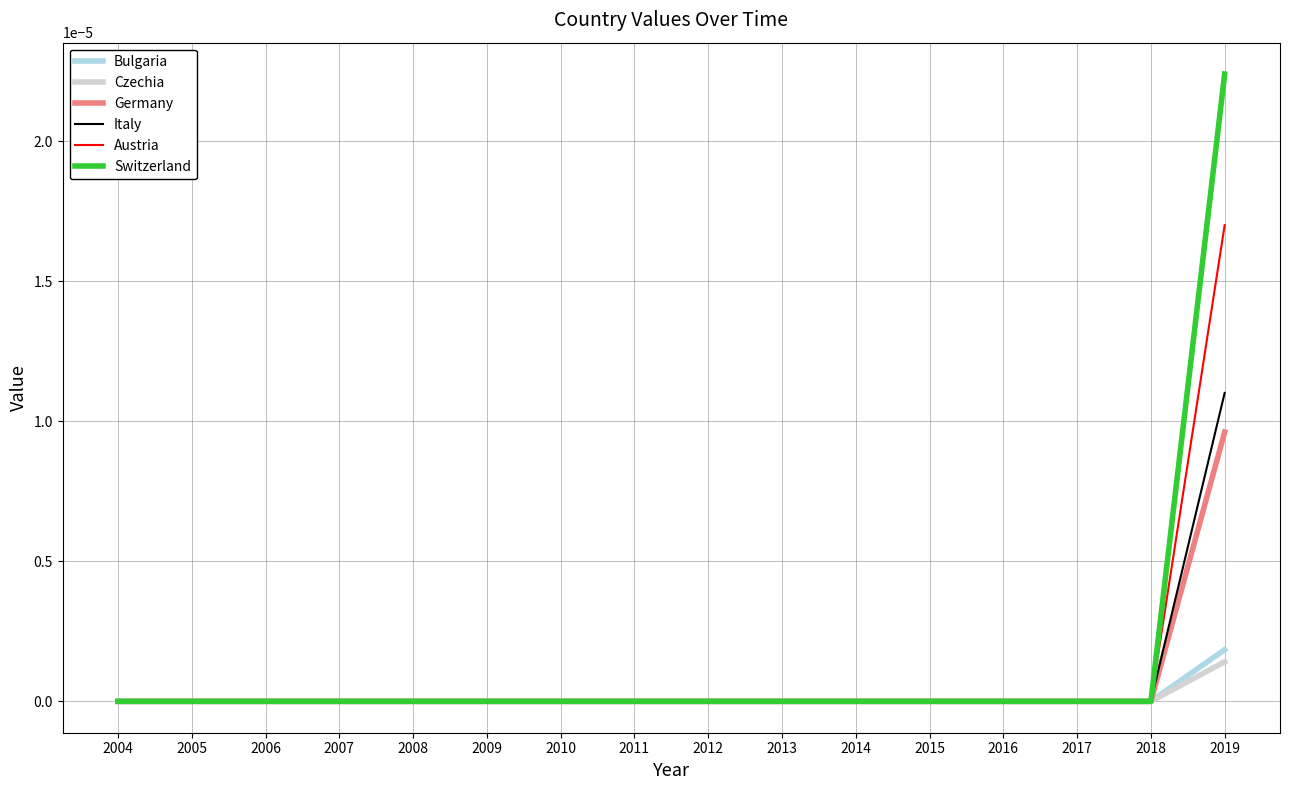

How many lines are shown in the chart?

6